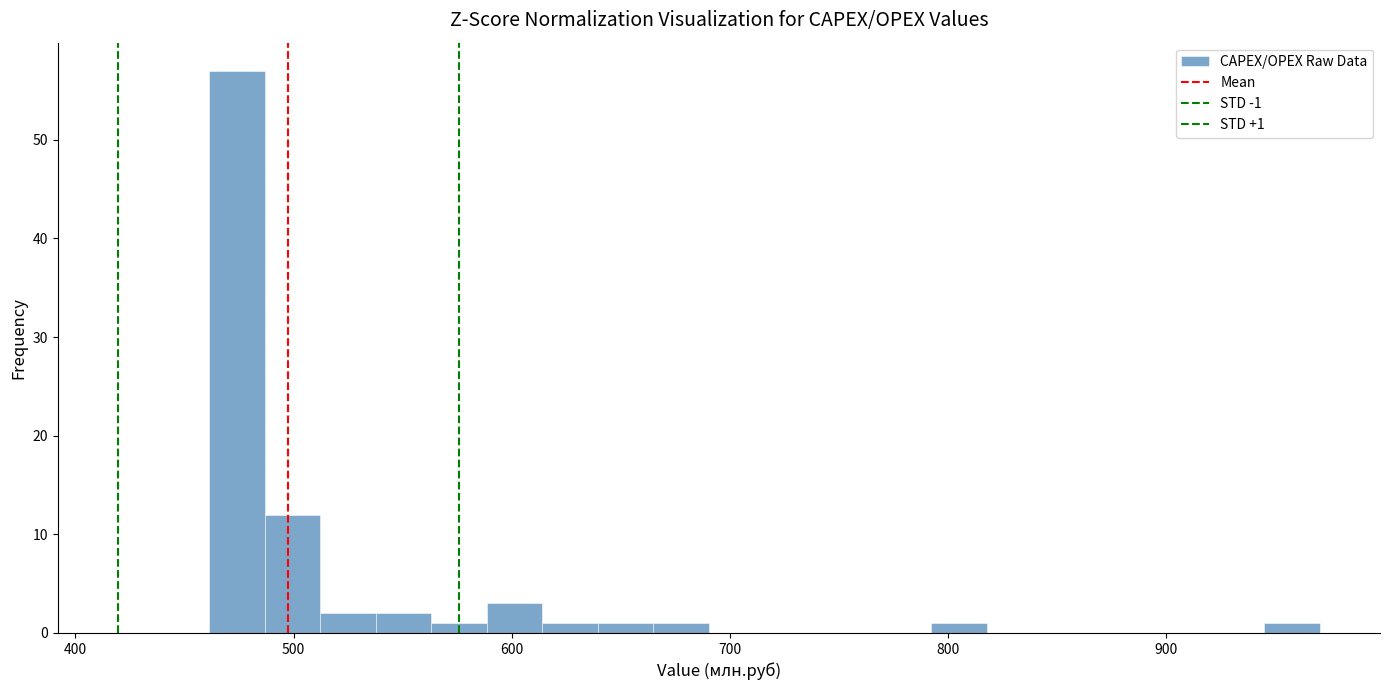

Around what value on the x-axis is the tallest bar? Give the approximate position of its centre, as read against the axis.

470